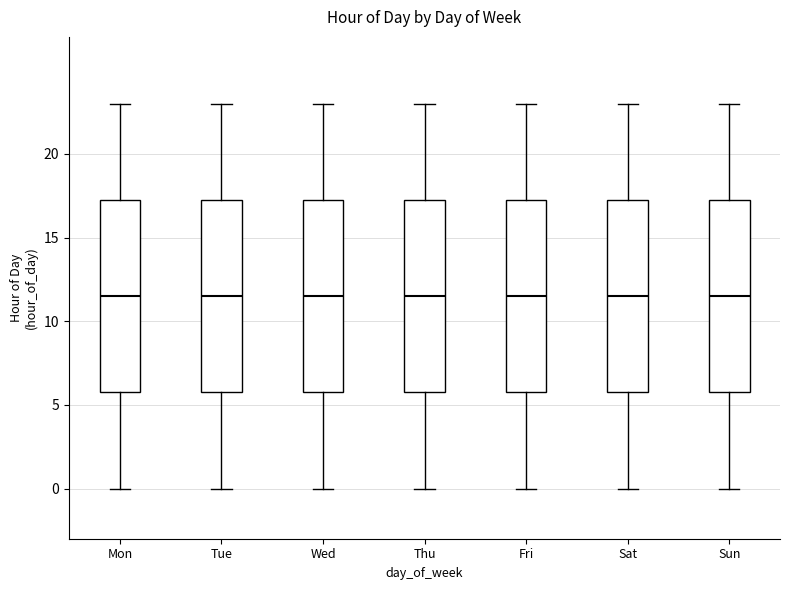

Reading left to right, read every box against the y-axis: the position of its median line, the range the box covers, and the ends of its whiskers. The values are not printed on the chart, so give them approximately, as read against the axis.

Mon: median 11.5, box 6.0 to 17.5, whiskers 0.0 to 23.0
Tue: median 11.5, box 6.0 to 17.5, whiskers 0.0 to 23.0
Wed: median 11.5, box 6.0 to 17.5, whiskers 0.0 to 23.0
Thu: median 11.5, box 6.0 to 17.5, whiskers 0.0 to 23.0
Fri: median 11.5, box 6.0 to 17.5, whiskers 0.0 to 23.0
Sat: median 11.5, box 6.0 to 17.5, whiskers 0.0 to 23.0
Sun: median 11.5, box 6.0 to 17.5, whiskers 0.0 to 23.0